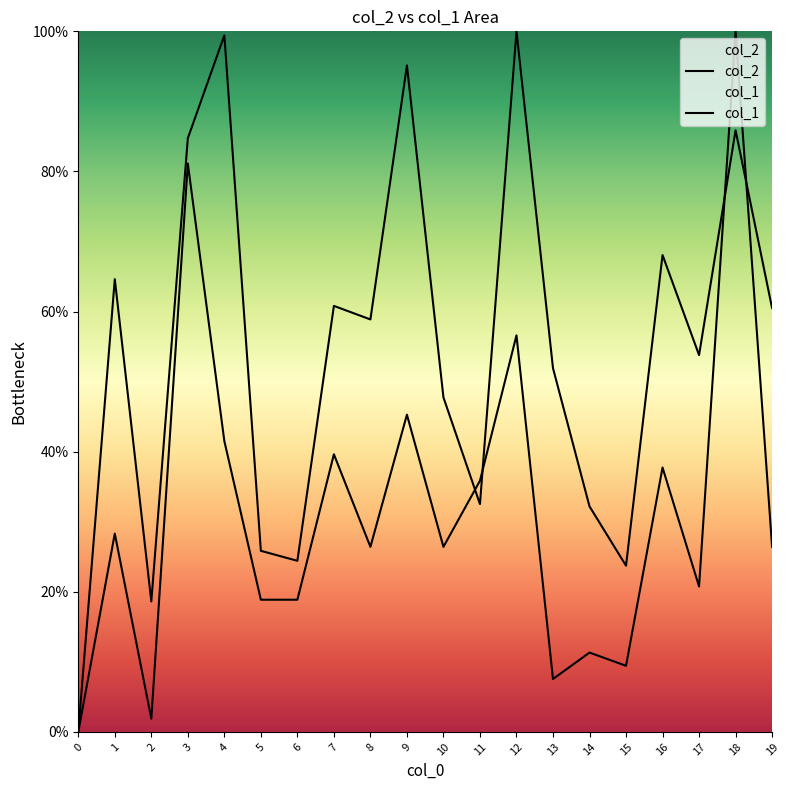

Between which two adjacent categories do col_1 and col_2 first intersect?

10 and 11